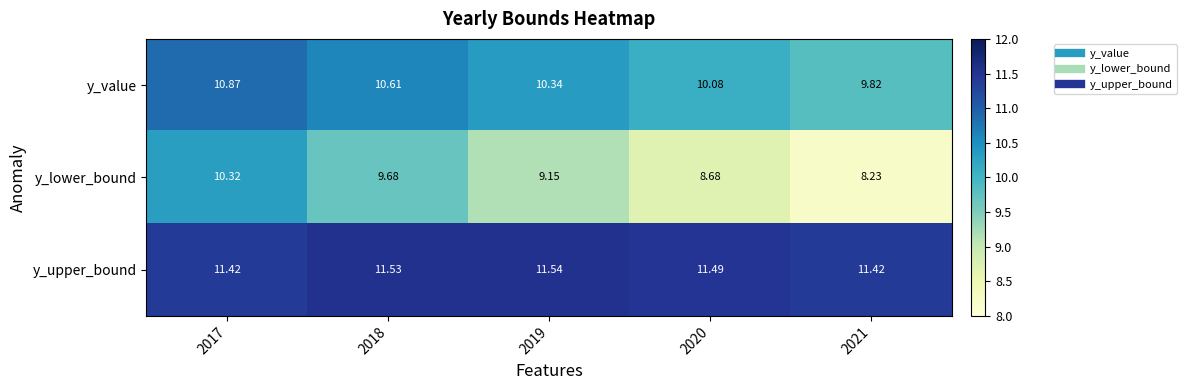

List the series in order of their overall mean, highest first.

y_upper_bound, y_value, y_lower_bound